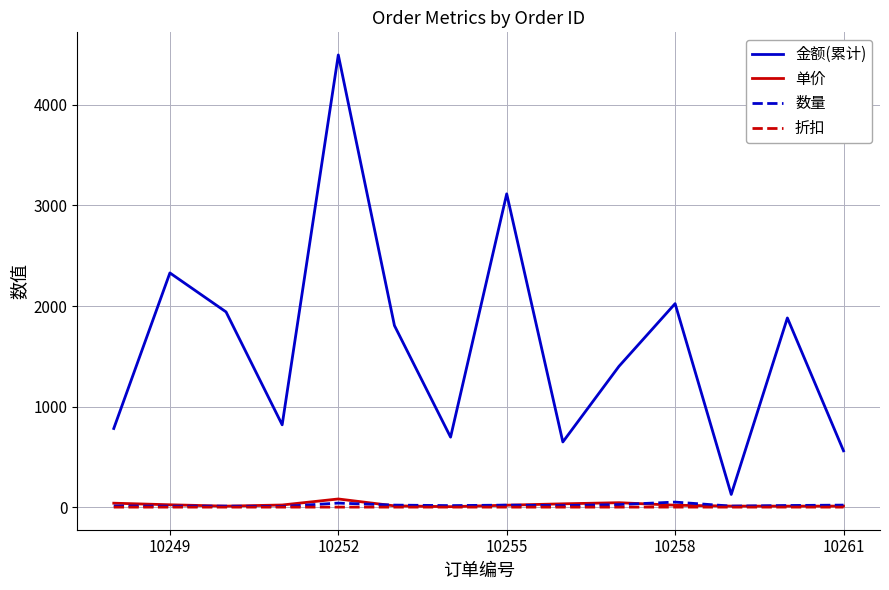

What is the maximum value shown in the chart?

4497.4